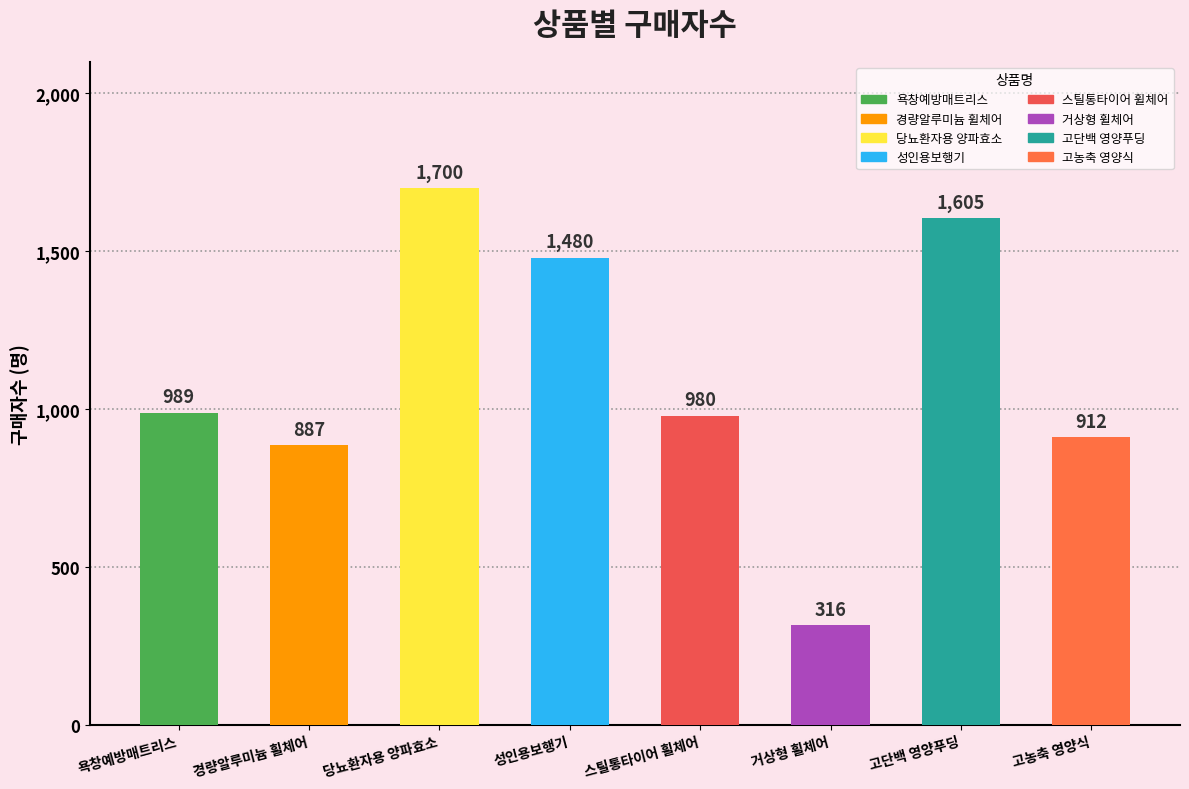

Which has a higher value, 고농축 영양식 or 성인용보행기?

성인용보행기